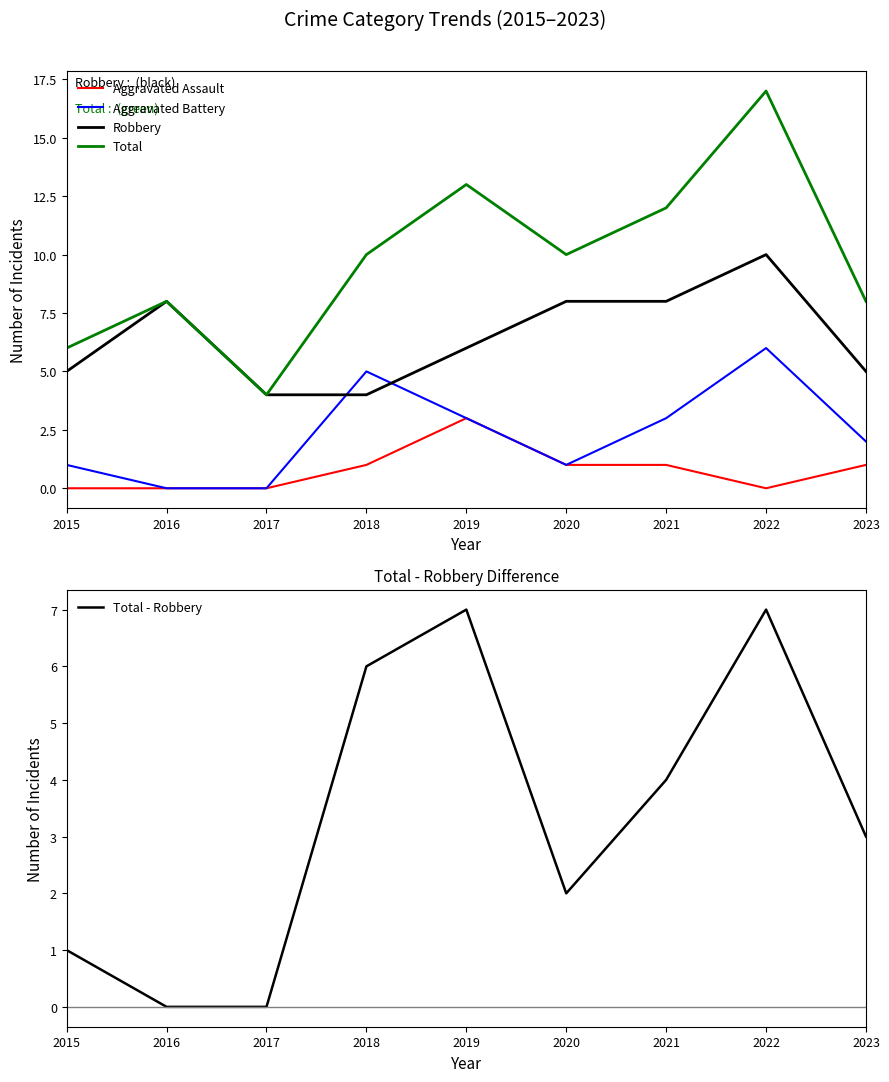

How many series are shown in this chart?

5